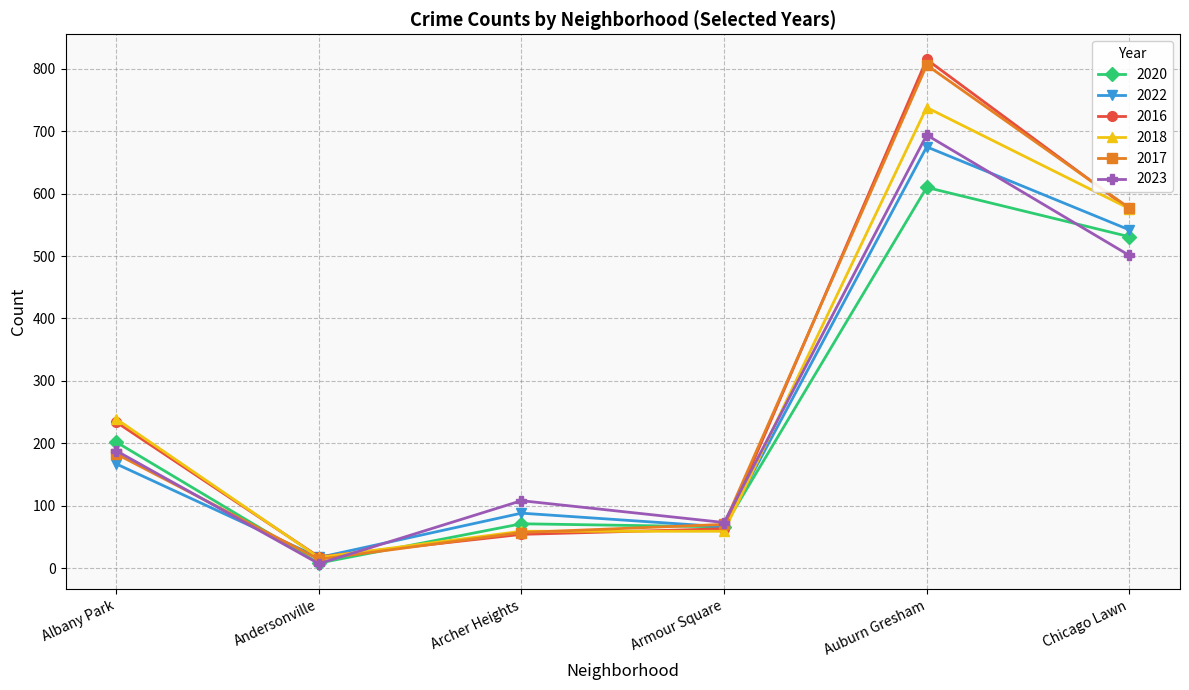

How many lines are shown in the chart?

6